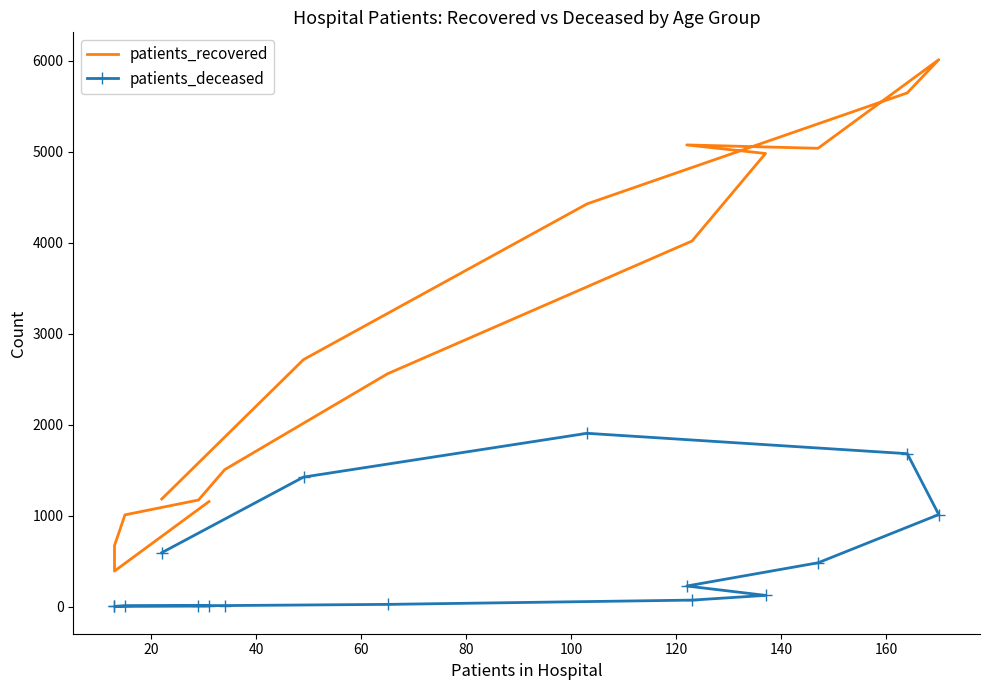

In patients_deceased, how many points are higher than both neighbors (excluding endpoints)?

1